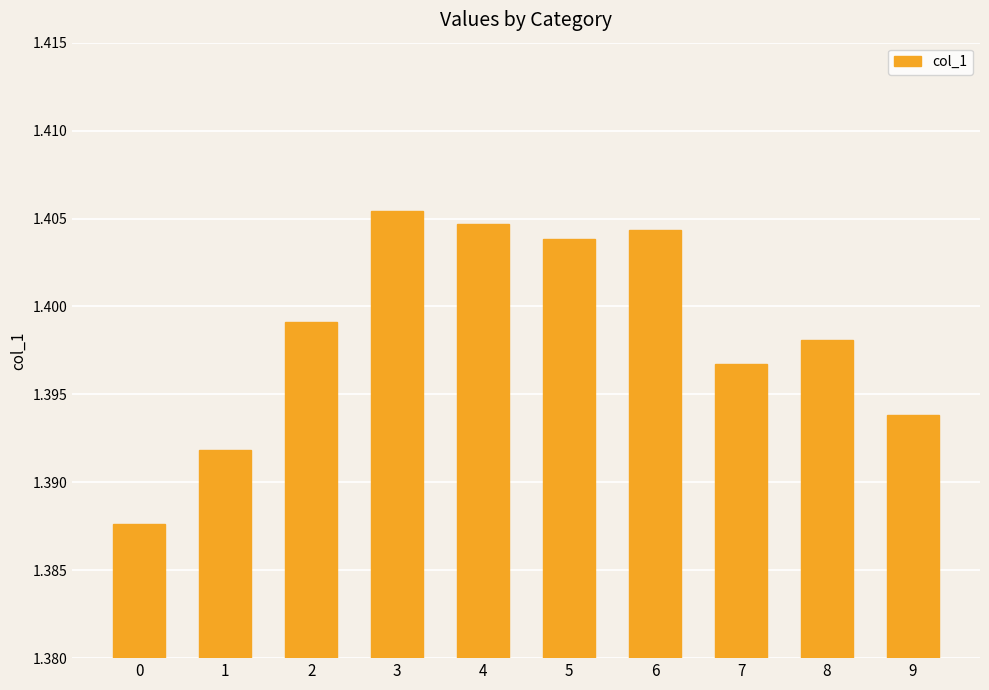

The value at 2 is 0.4. True or false?

False